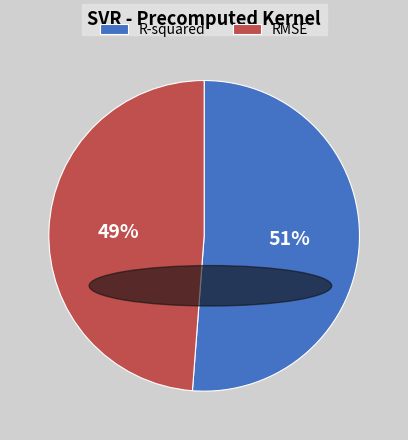

Which slice is the smallest?

RMSE